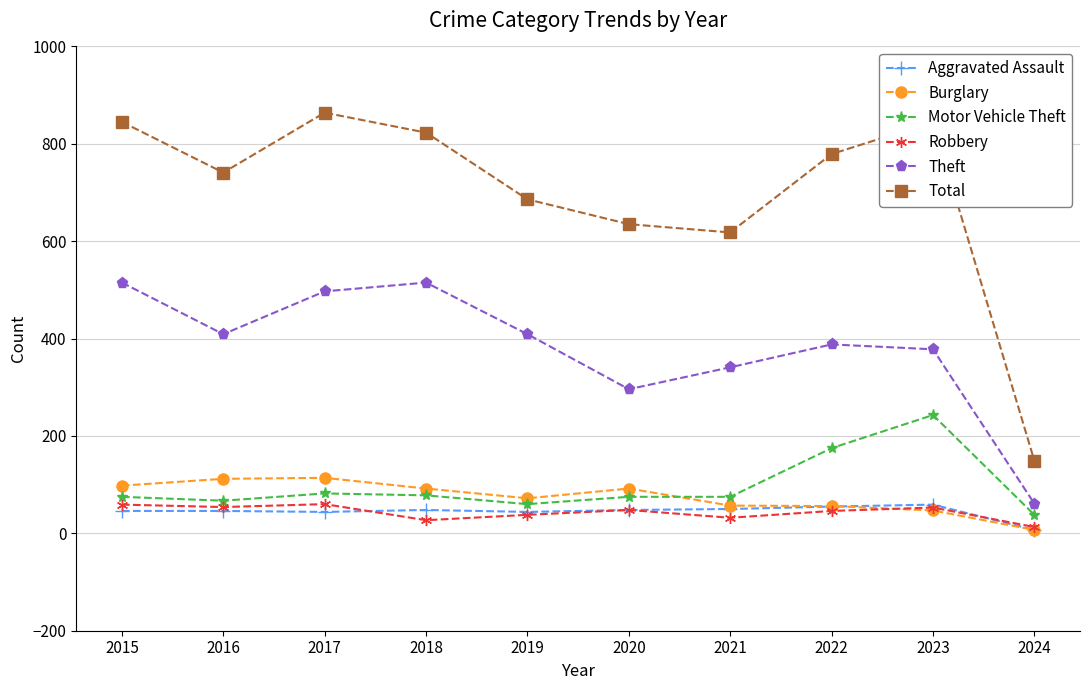

Which series has the largest total across all categories?

Total